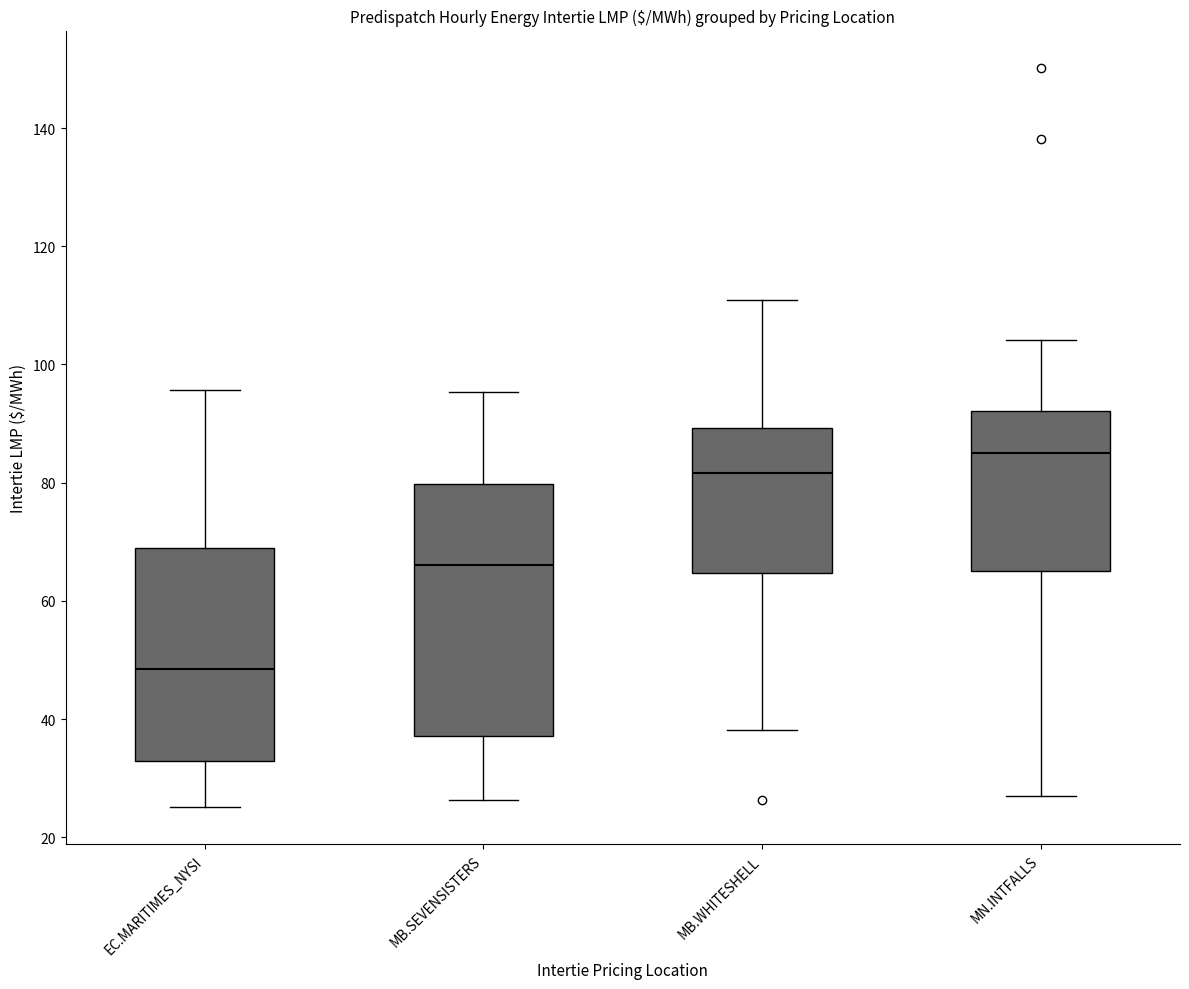

Reading left to right, read every box against the y-axis: the position of its median line, the range the box covers, and the ends of its whiskers. The values are not printed on the chart, so give them approximately, as read against the axis.

EC.MARITIMES_NYSI: median 48, box 32 to 68, whiskers 26 to 96
MB.SEVENSISTERS: median 66, box 38 to 80, whiskers 26 to 96
MB.WHITESHELL: median 82, box 64 to 90, whiskers 38 to 110
MN.INTFALLS: median 86, box 66 to 92, whiskers 26 to 104